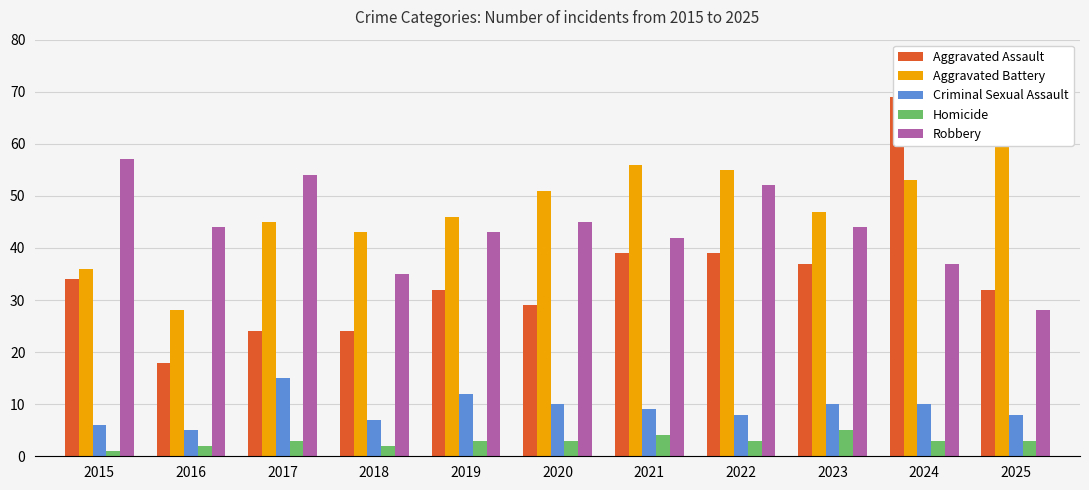

Reading left to right, list all the values displayed in this chart.

Aggravated Assault: 2015=34	2016=18	2017=24	2018=24	2019=32	2020=29	2021=39	2022=39	2023=37	2024=69	2025=32
Aggravated Battery: 2015=36	2016=28	2017=45	2018=43	2019=46	2020=51	2021=56	2022=55	2023=47	2024=53	2025=60
Criminal Sexual Assault: 2015=6	2016=5	2017=15	2018=7	2019=12	2020=10	2021=9	2022=8	2023=10	2024=10	2025=8
Homicide: 2015=1	2016=2	2017=3	2018=2	2019=3	2020=3	2021=4	2022=3	2023=5	2024=3	2025=3
Robbery: 2015=57	2016=44	2017=54	2018=35	2019=43	2020=45	2021=42	2022=52	2023=44	2024=37	2025=28